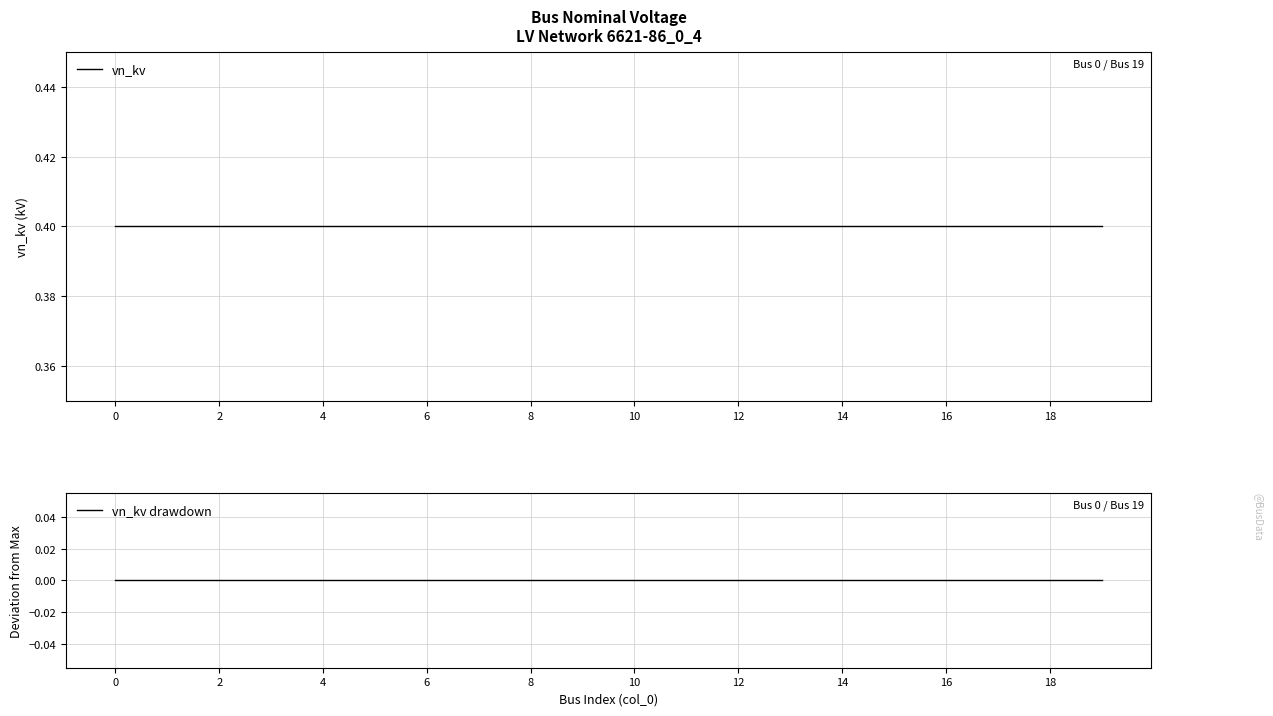

True or false: vn_kv drawdown and vn_kv cross at least once.

False